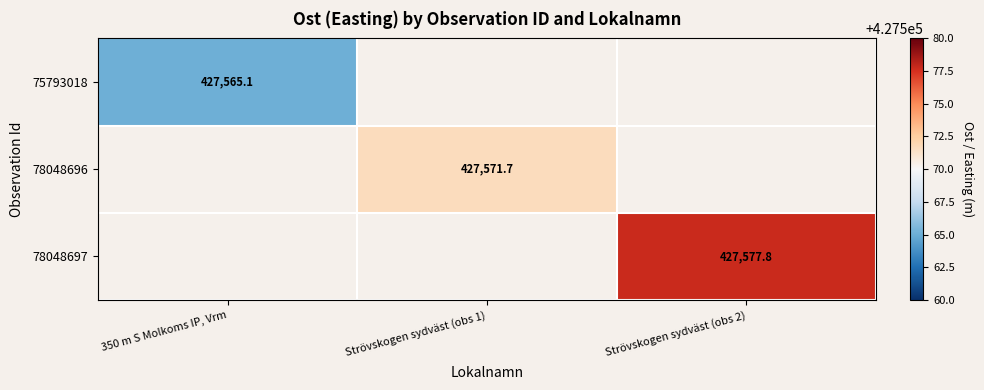

Which label corresponds to the smallest value in the chart?

350 m S Molkoms IP, Vrm